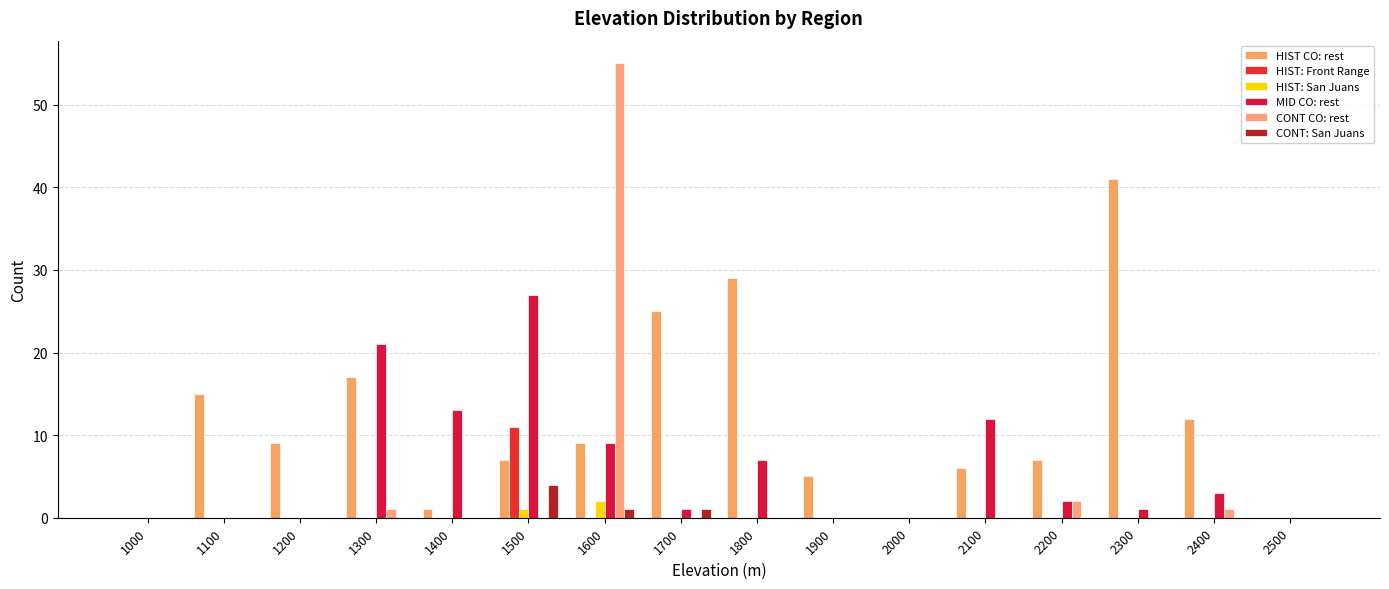

Is it true that HIST CO: rest equals 13 at 1000?

False